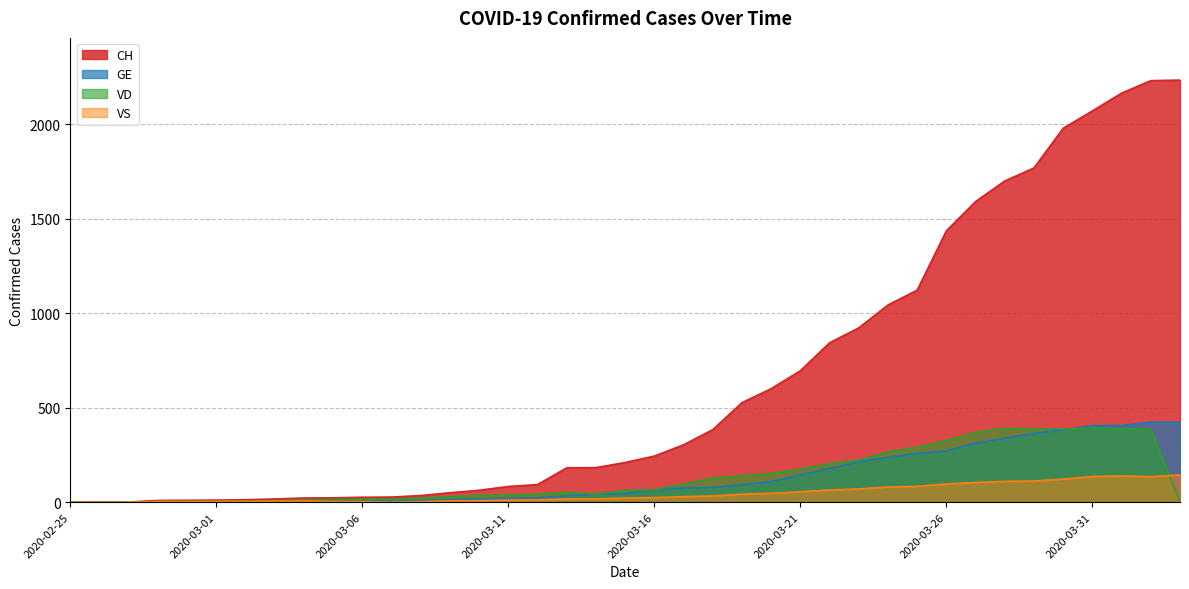

Which has a higher value, 2020-03-19 or 2020-04-01?

2020-04-01